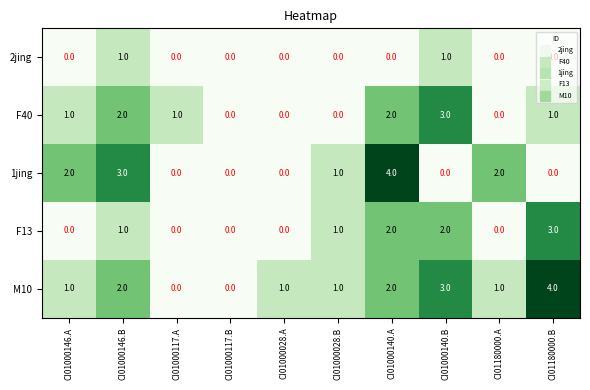

What is the total value across all series at CI01000140.B?

9